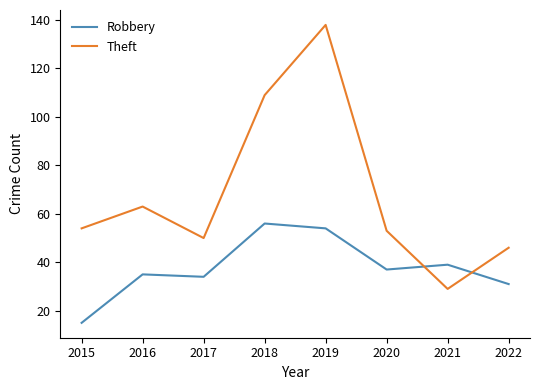

At which label does Robbery reach its minimum?

2015